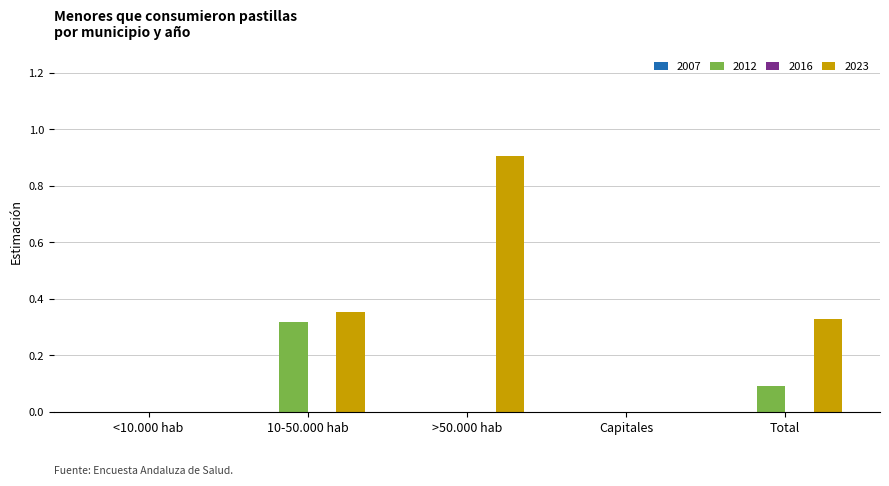

The value of 2023 at Capitales is 0.4. True or false?

False